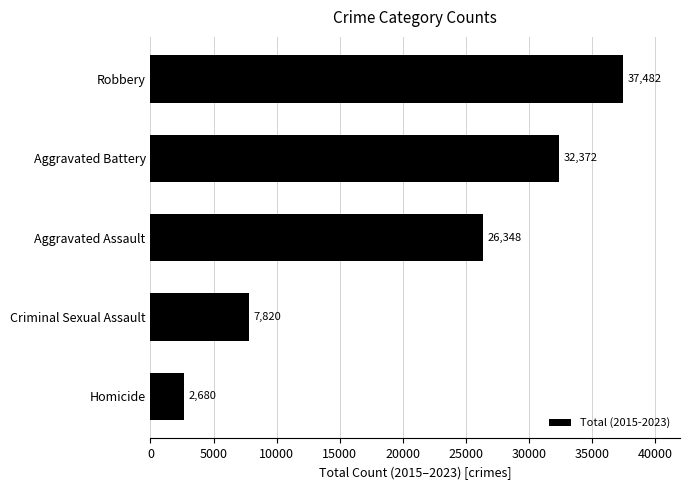

How many categories are shown in the chart?

5